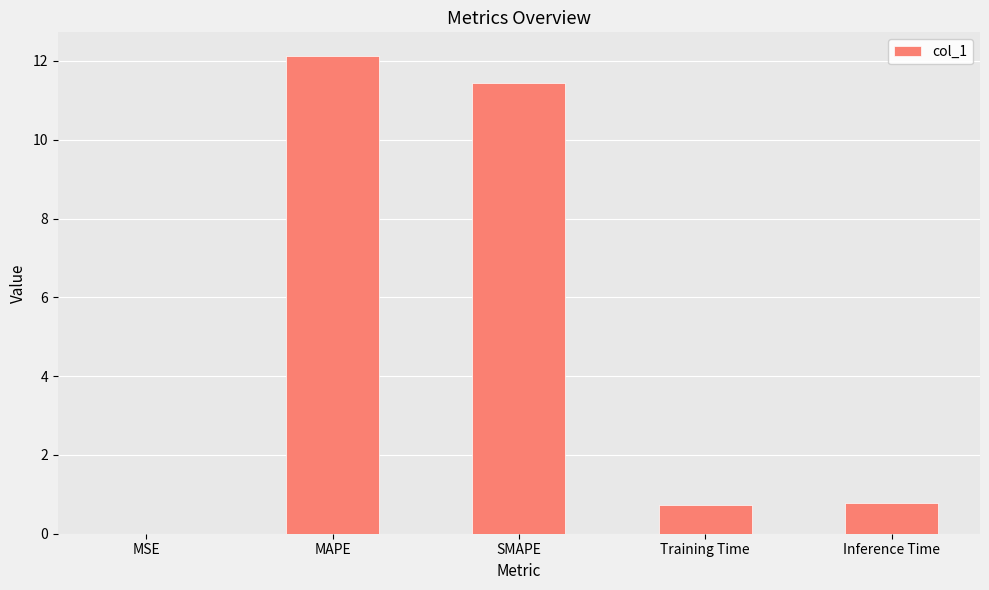

What is the sum of all values?

25.1